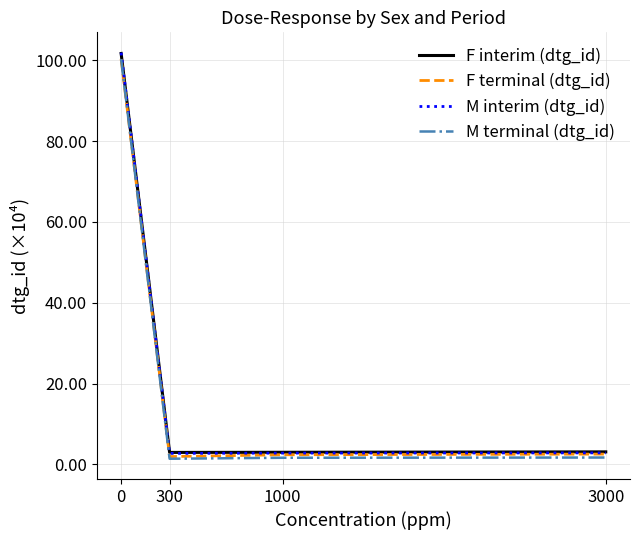

Which series has the largest range (max minus min)?

M interim (dtg_id)